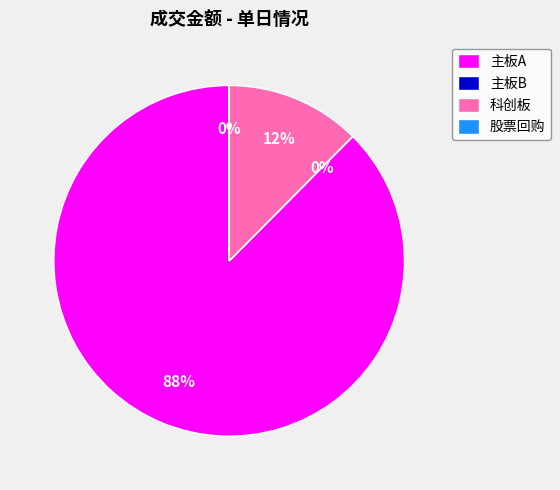

To the nearest percent, what is the combined percentage of 科创板 and 主板A?

100%